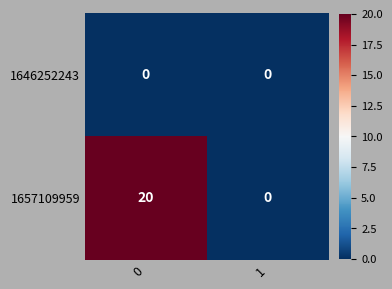

List the series in order of their peak value, lowest first.

1646252243, 1657109959